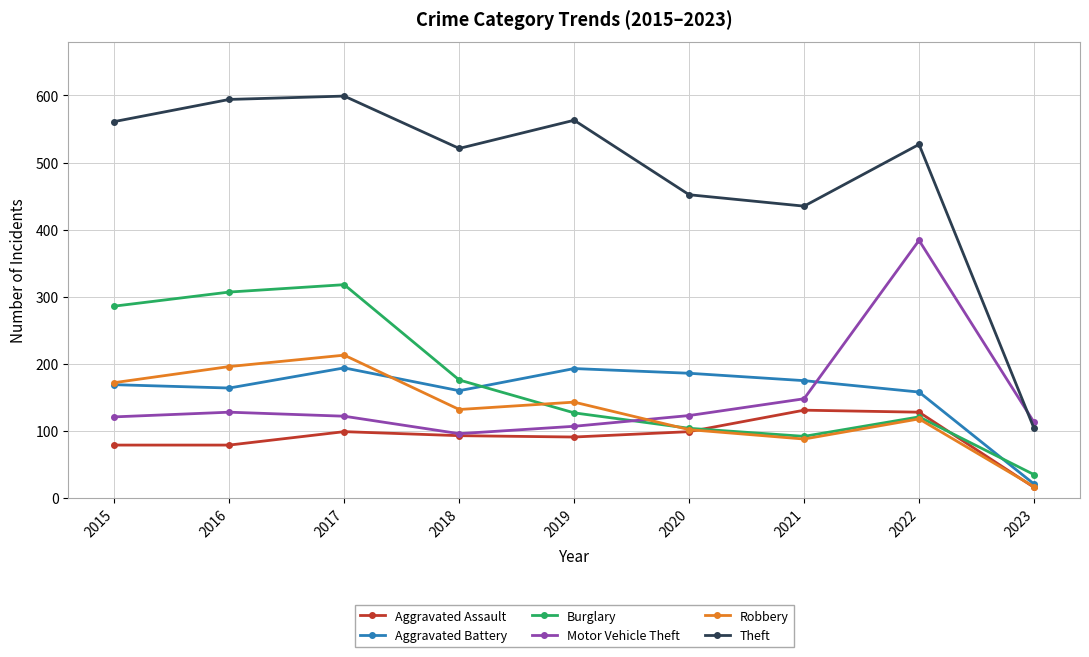

What is the lowest value of the Robbery series?

17